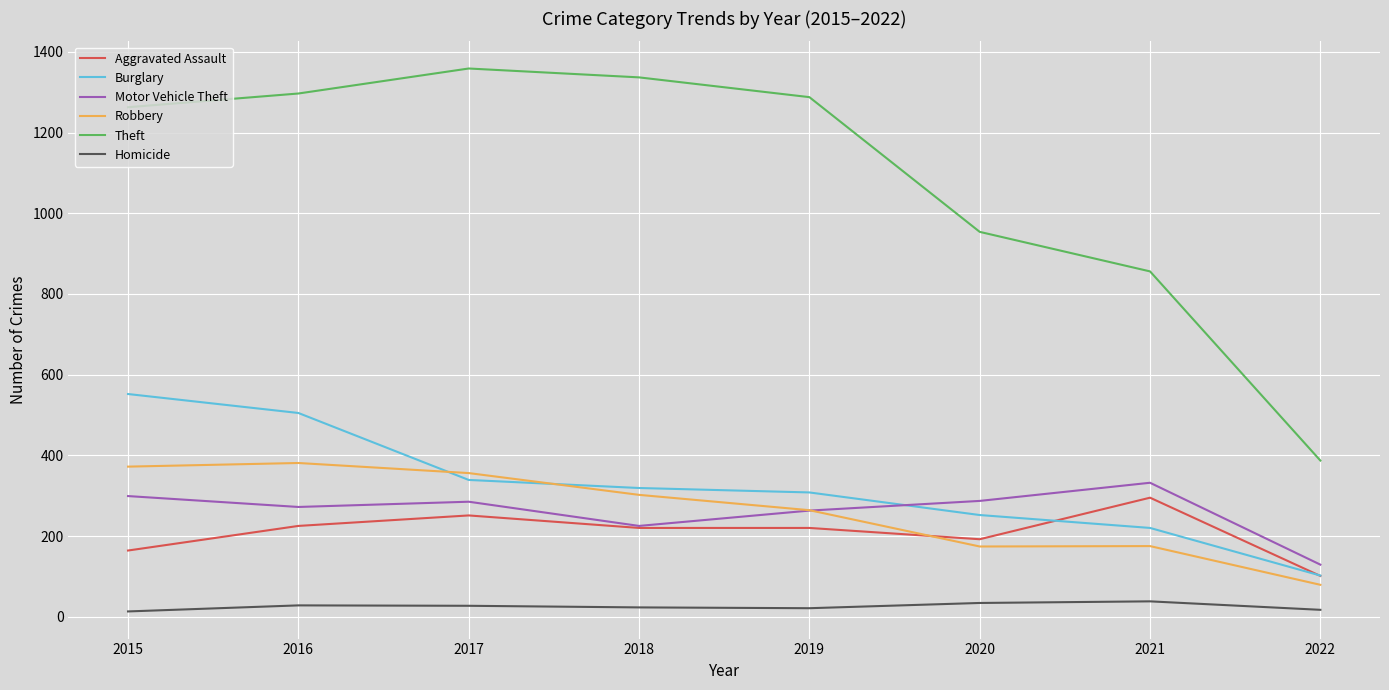

List the series in order of their peak value, highest first.

Theft, Burglary, Robbery, Motor Vehicle Theft, Aggravated Assault, Homicide